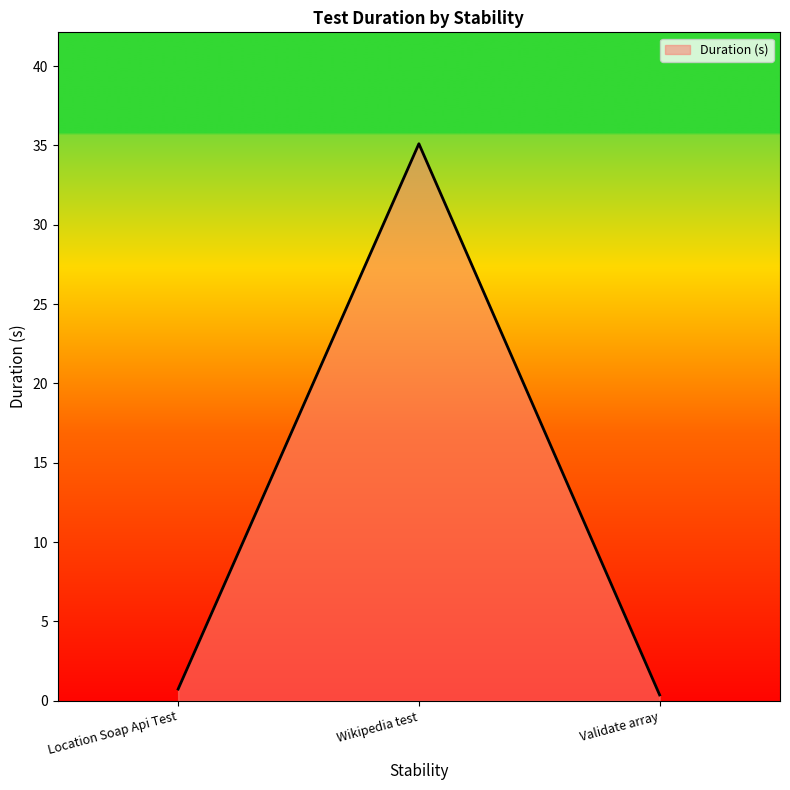

Reading right to left, extract all data points from this chart.

Validate array=0.4	Wikipedia test=35.1	Location Soap Api Test=0.7